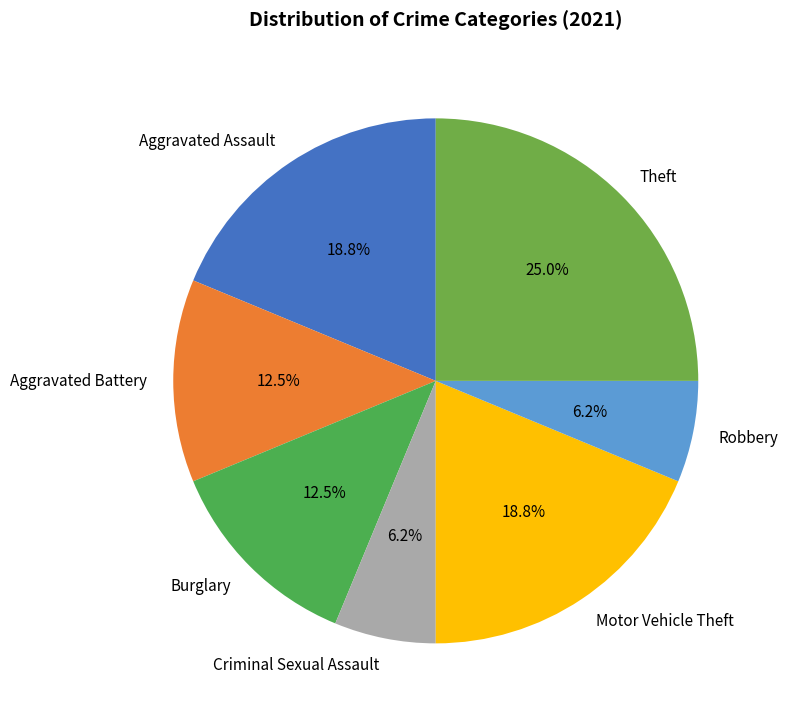

How many slices are in this pie chart?

7